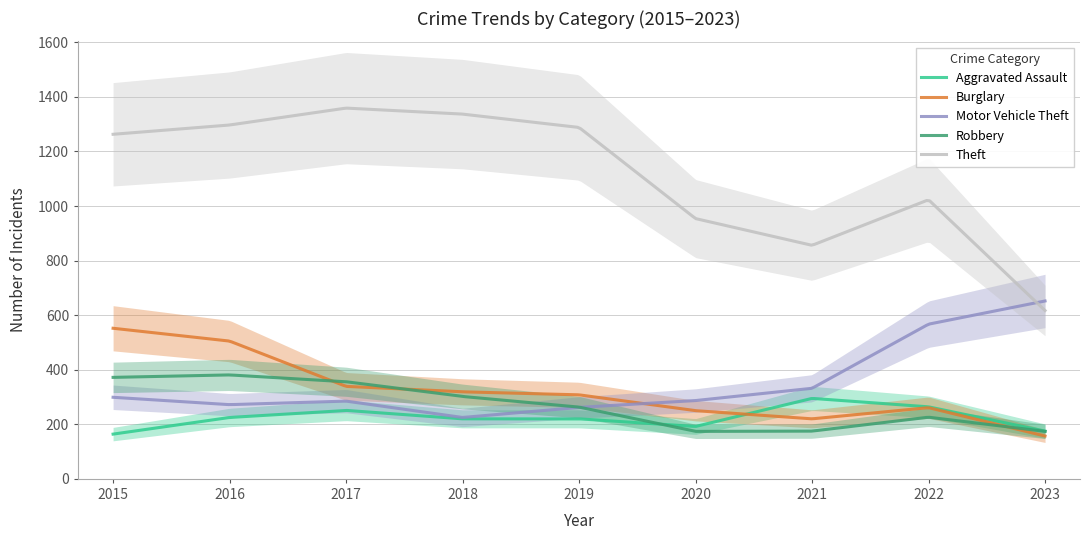

Which has a higher value, 2019 or 2017?

2017